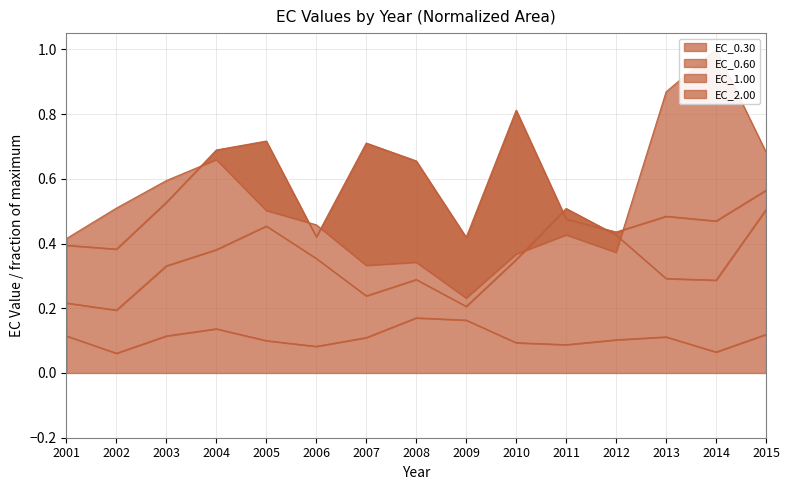

Which series changed the most between 2003 and 2010?

EC_1.00